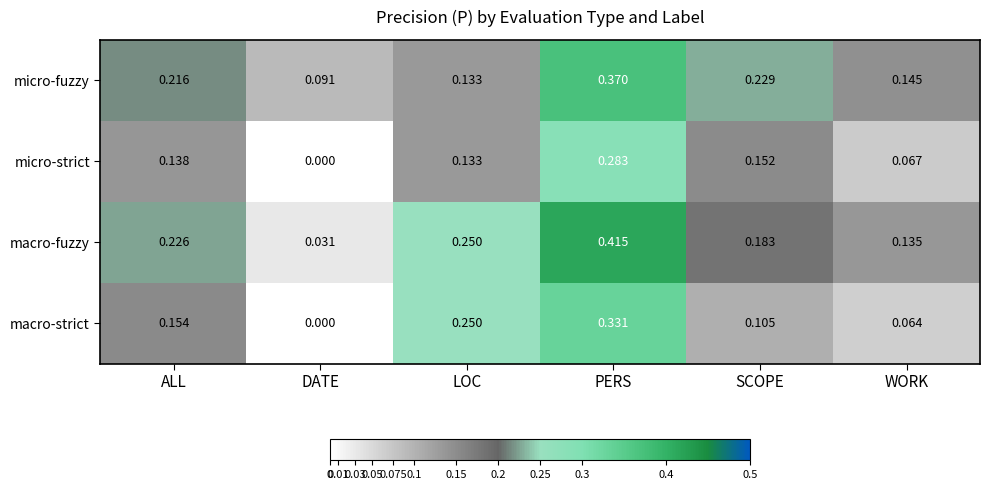

Is the value of macro-fuzzy at ALL greater than the value of micro-fuzzy at WORK?

Yes